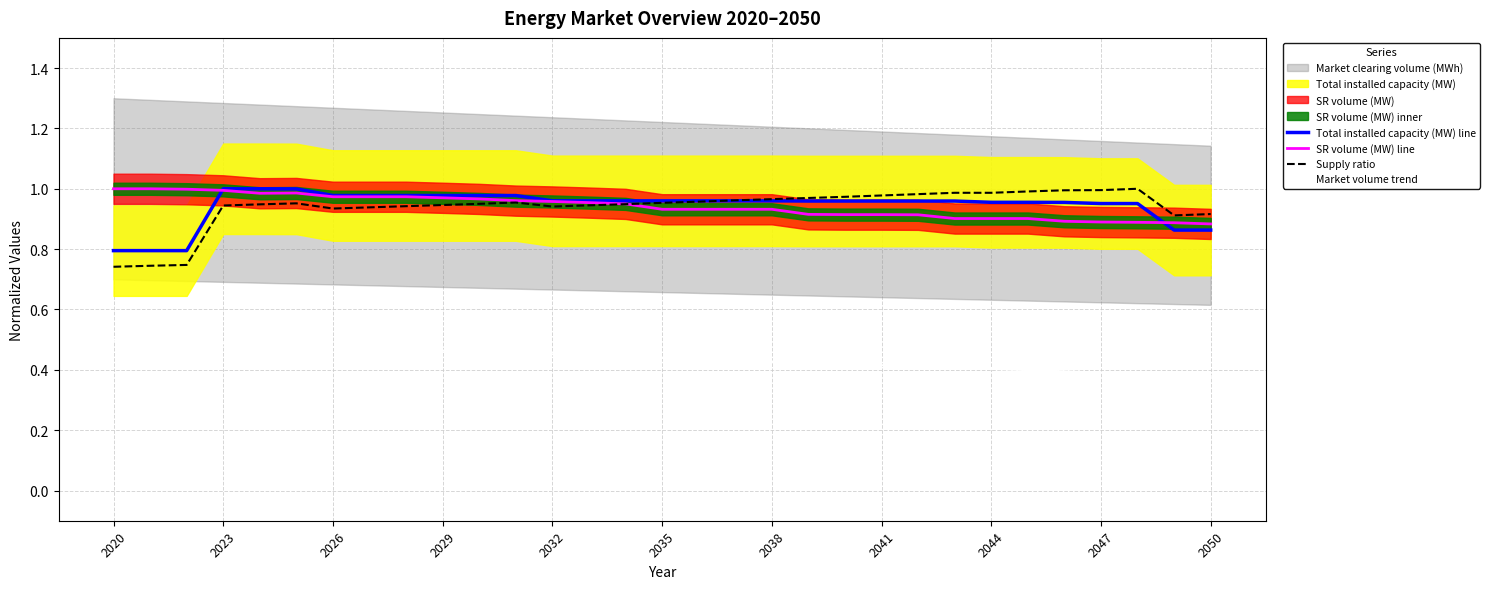

Is it true that Market volume trend equals 0.5 at 2023?

True